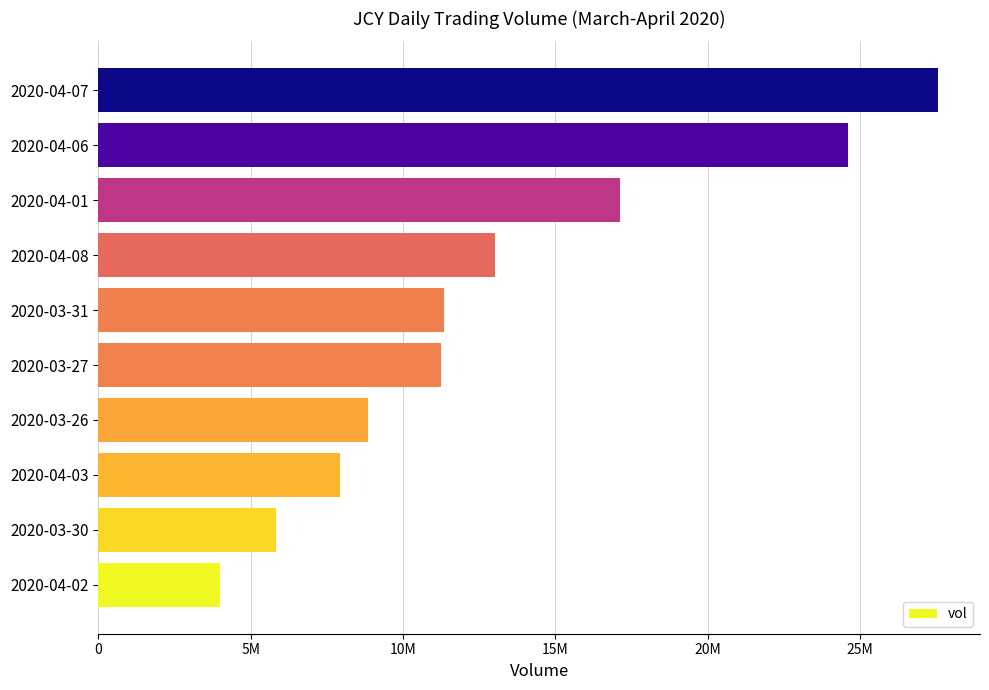

At which label is the value closest to 15780350?

2020-04-01